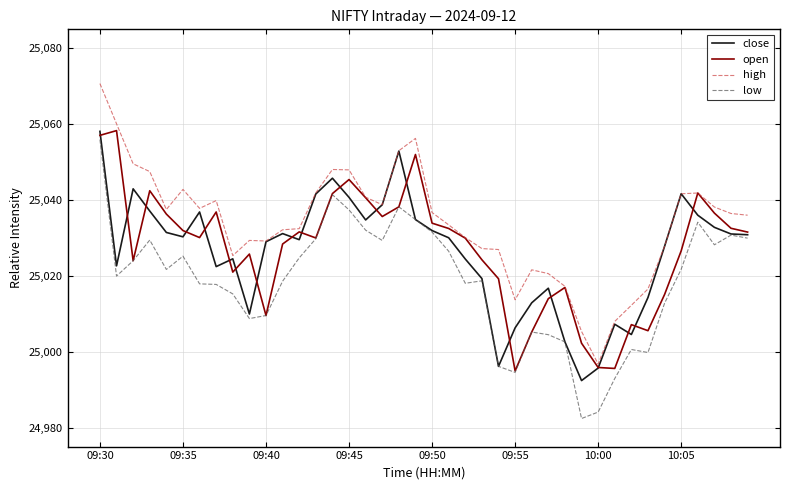

Count the number of data series in this chart.

4